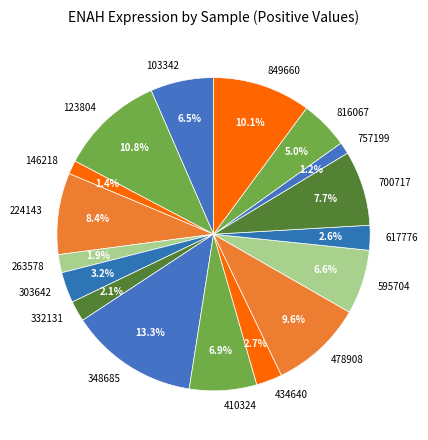

Which slice is the largest?

348685